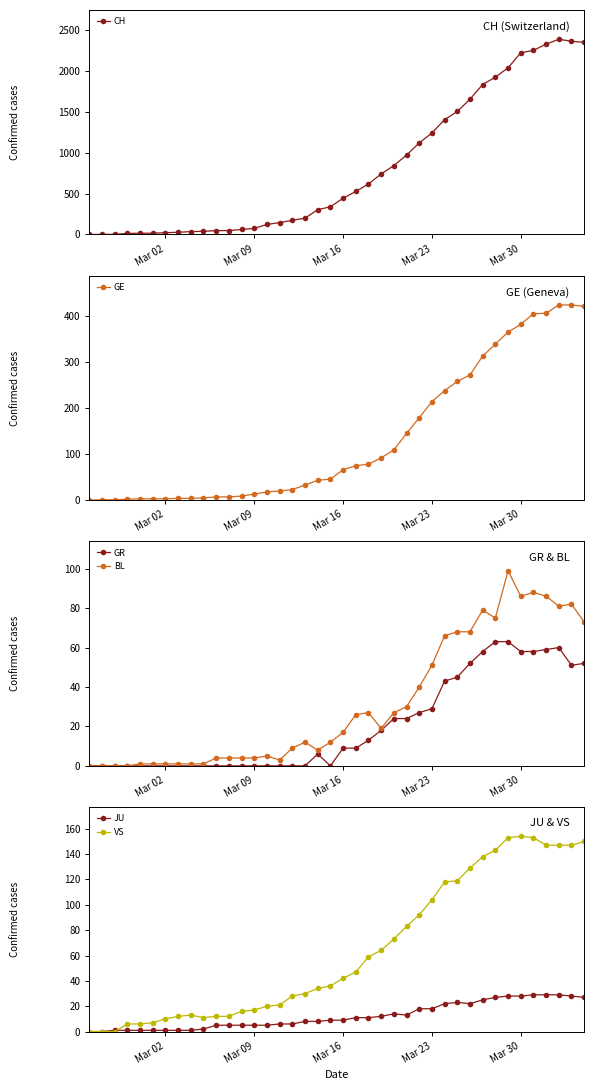

True or false: CH has more than 0 interior local peaks.

True